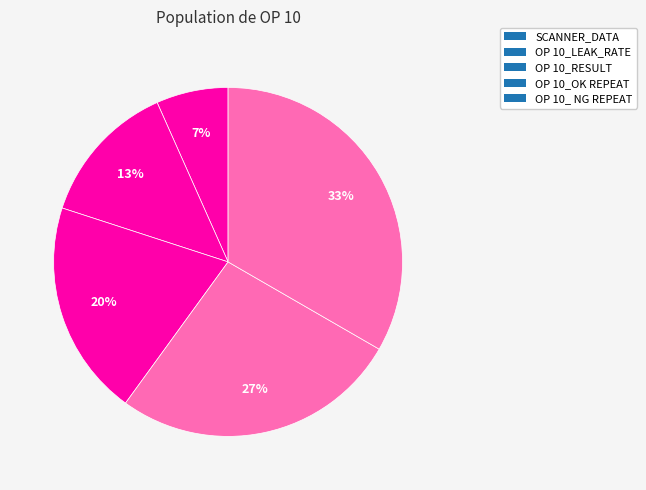

To the nearest percent, what is the difference between the SCANNER_DATA and OP 10_OK REPEAT slice percentages?

20%